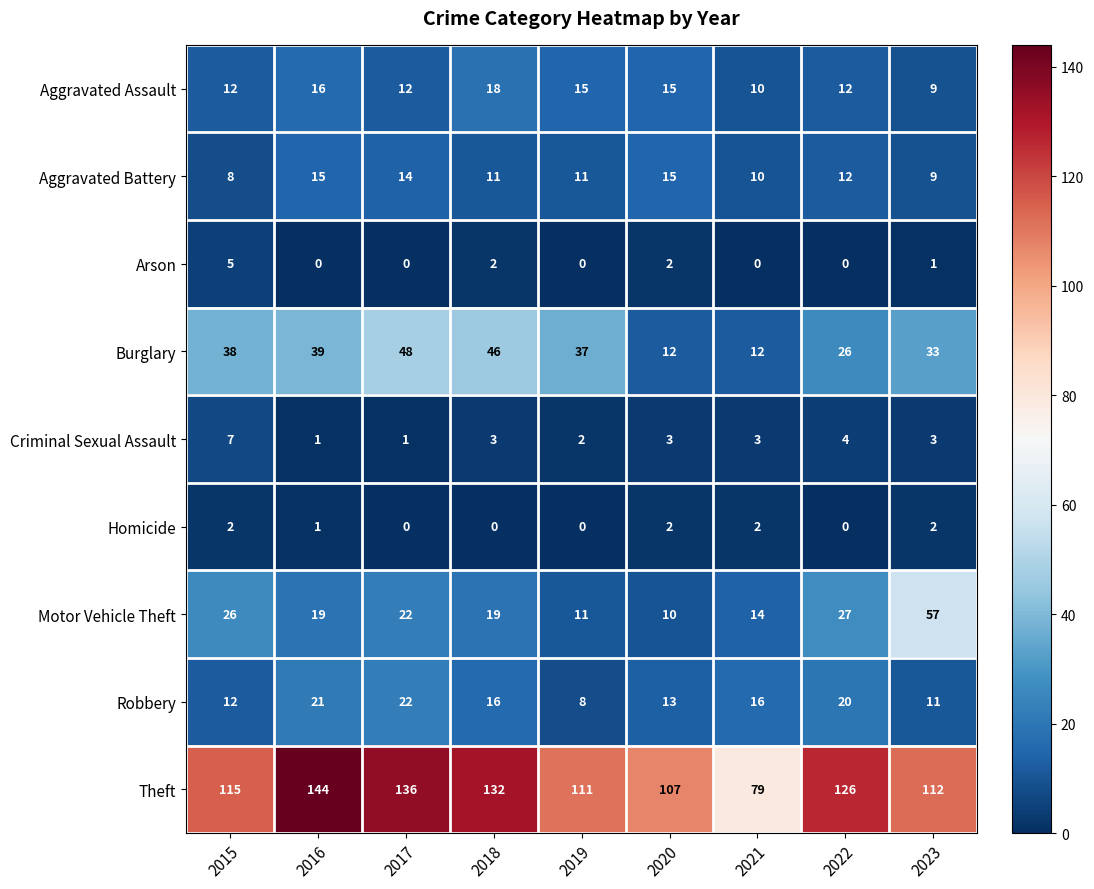

Rank the series by their maximum value, from lowest to highest.

Homicide, Arson, Criminal Sexual Assault, Aggravated Battery, Aggravated Assault, Robbery, Burglary, Motor Vehicle Theft, Theft